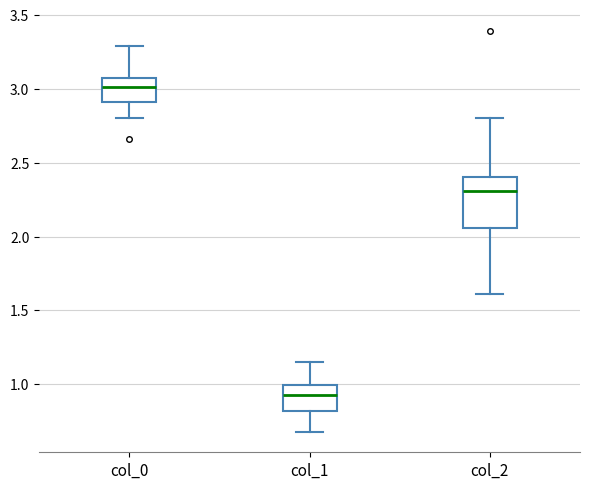

Where is the lower edge of the box for col_1 on the y-axis? The values are not printed on the chart, so give them approximately, as read against the axis.

0.80